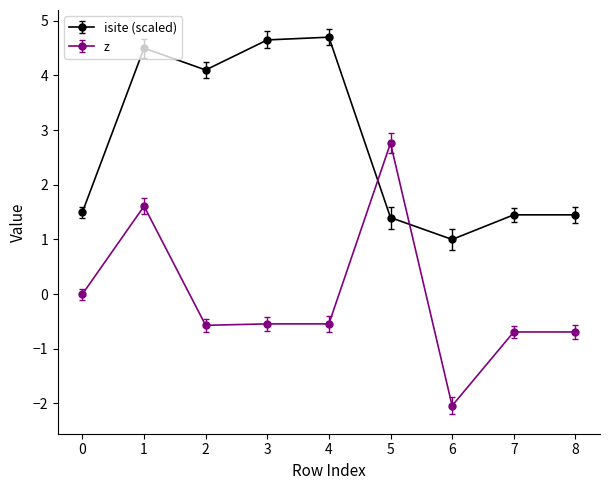

True or false: z has a value of 2.8 at 5.

True